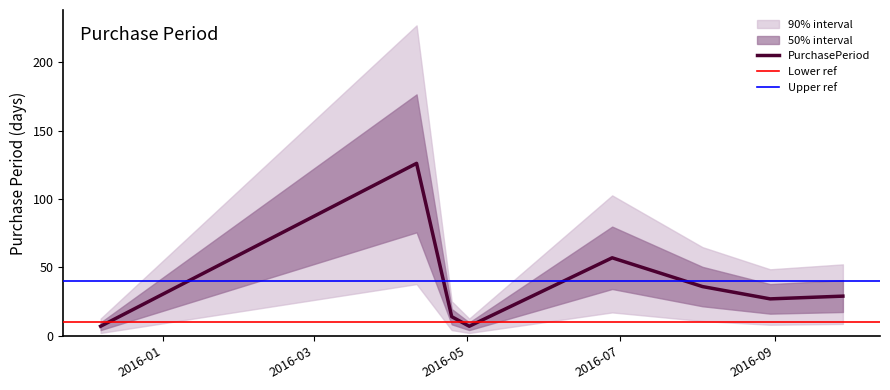

Rank the categories by value from lowest to highest.

2015-12-07, 2016-05-02, 2016-04-25, 2016-08-30, 2016-09-28, 2016-08-03, 2016-06-28, 2016-04-11